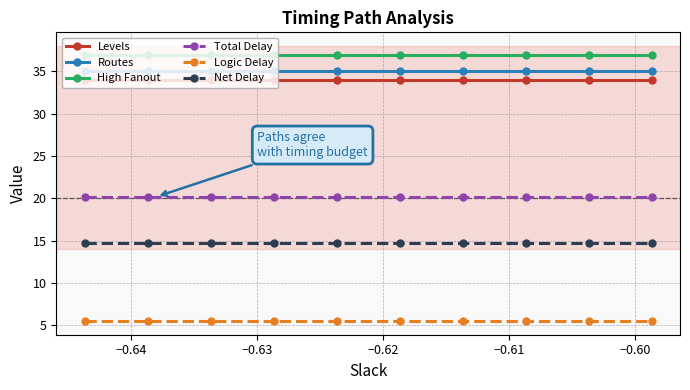

What is the greatest value displayed?

37.0